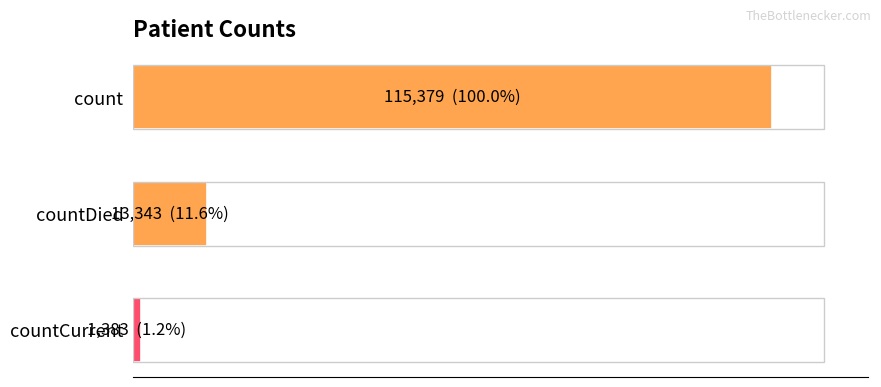

List the labels in order of value, largest first.

count, countDied, countCurrent